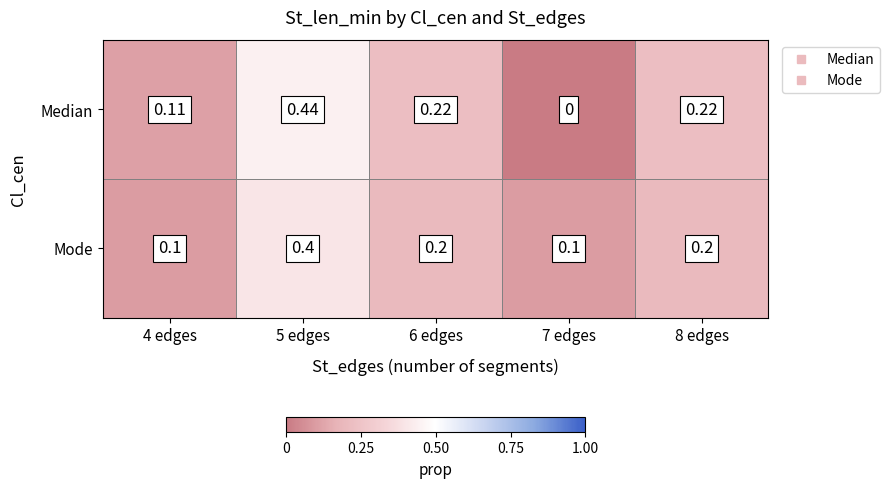

Is the value of Mode at 5 edges greater than the value of Median at 5 edges?

No